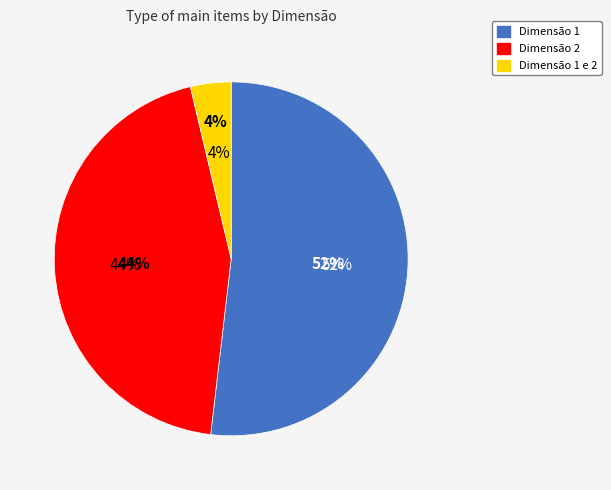

To the nearest percent, what percentage of the pie is Dimensão 1 e 2?

4%